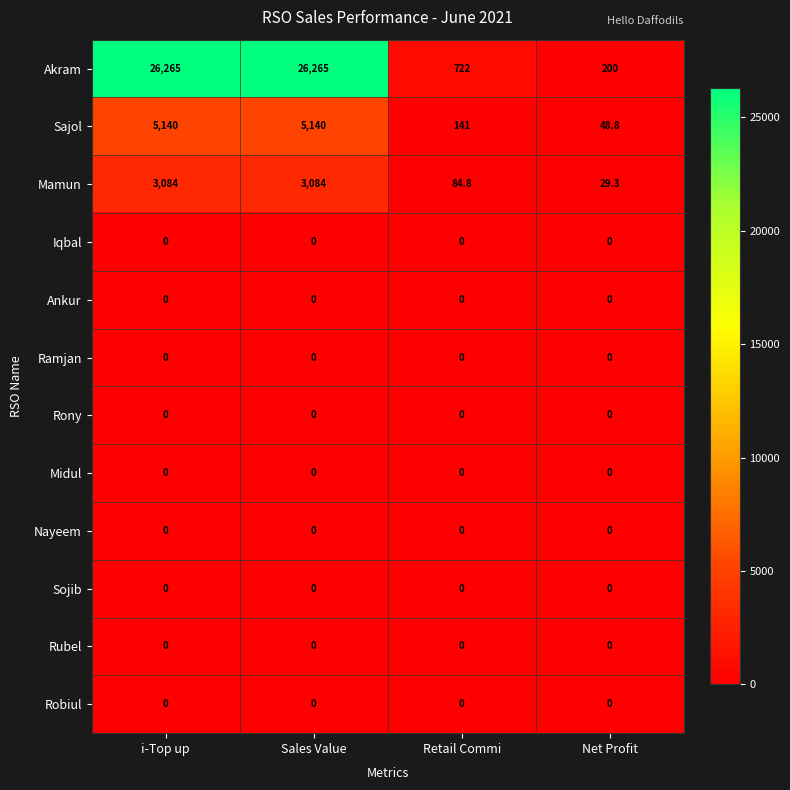

What is the total value across all series at Retail Commi?

947.8